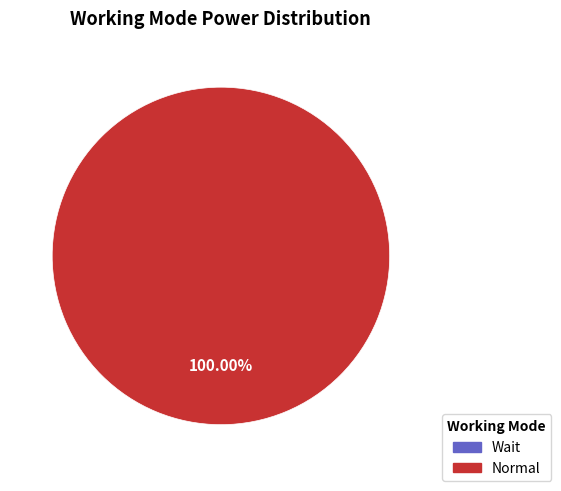

What is the majority slice?

Normal